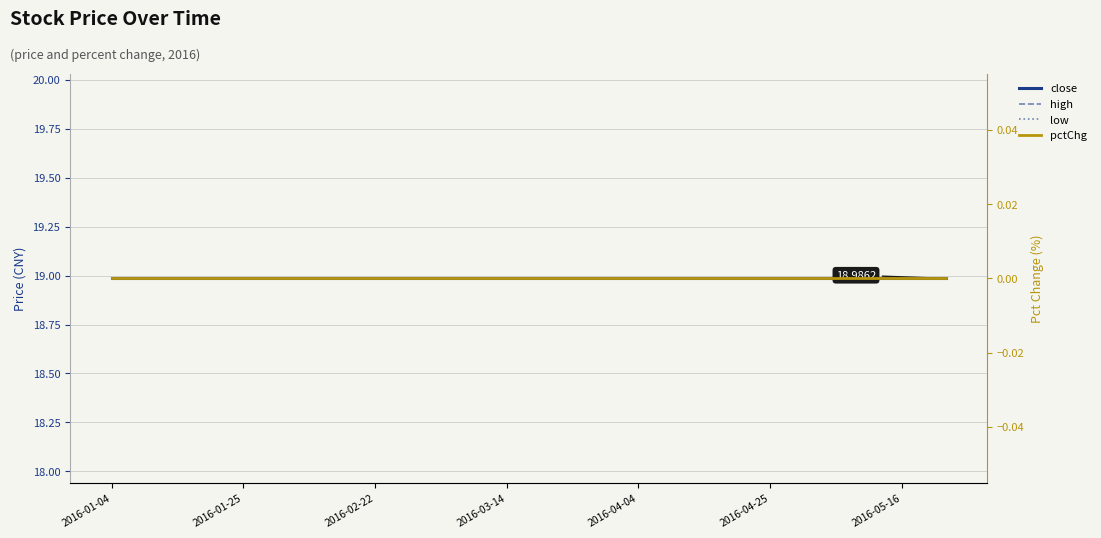

Reading left to right, list all the values displayed in this chart.

close: 19.0	19.0	19.0	19.0	19.0	19.0	19.0	19.0	19.0	19.0	19.0	19.0	19.0	19.0	19.0	19.0	19.0	19.0	19.0	19.0
high: 19.0	19.0	19.0	19.0	19.0	19.0	19.0	19.0	19.0	19.0	19.0	19.0	19.0	19.0	19.0	19.0	19.0	19.0	19.0	19.0
low: 19.0	19.0	19.0	19.0	19.0	19.0	19.0	19.0	19.0	19.0	19.0	19.0	19.0	19.0	19.0	19.0	19.0	19.0	19.0	19.0
pctChg: 0.0	0.0	0.0	0.0	0.0	0.0	0.0	0.0	0.0	0.0	0.0	0.0	0.0	0.0	0.0	0.0	0.0	0.0	0.0	0.0